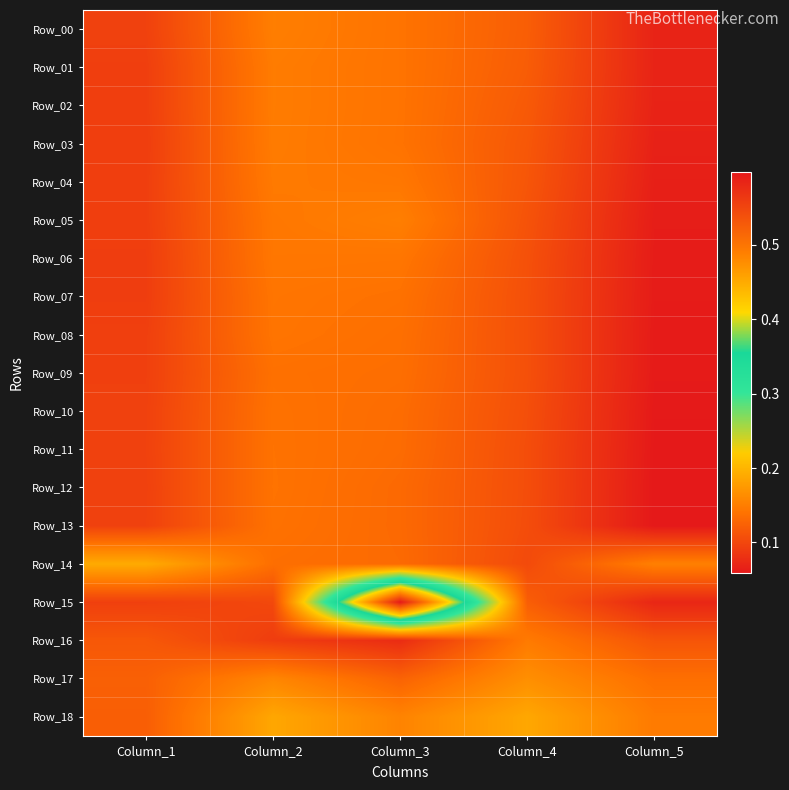

List the series in order of their peak value, highest first.

Row_15, Row_14, Row_18, Row_17, Row_05, Row_00, Row_01, Row_02, Row_03, Row_16, Row_04, Row_06, Row_07, Row_08, Row_12, Row_11, Row_10, Row_13, Row_09